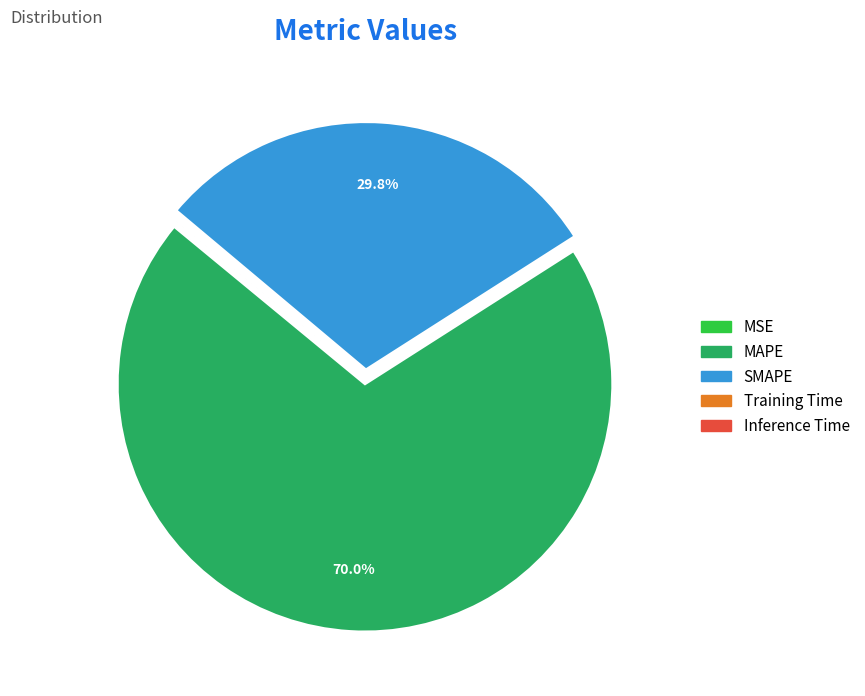

Is MAPE the majority of the pie?

Yes